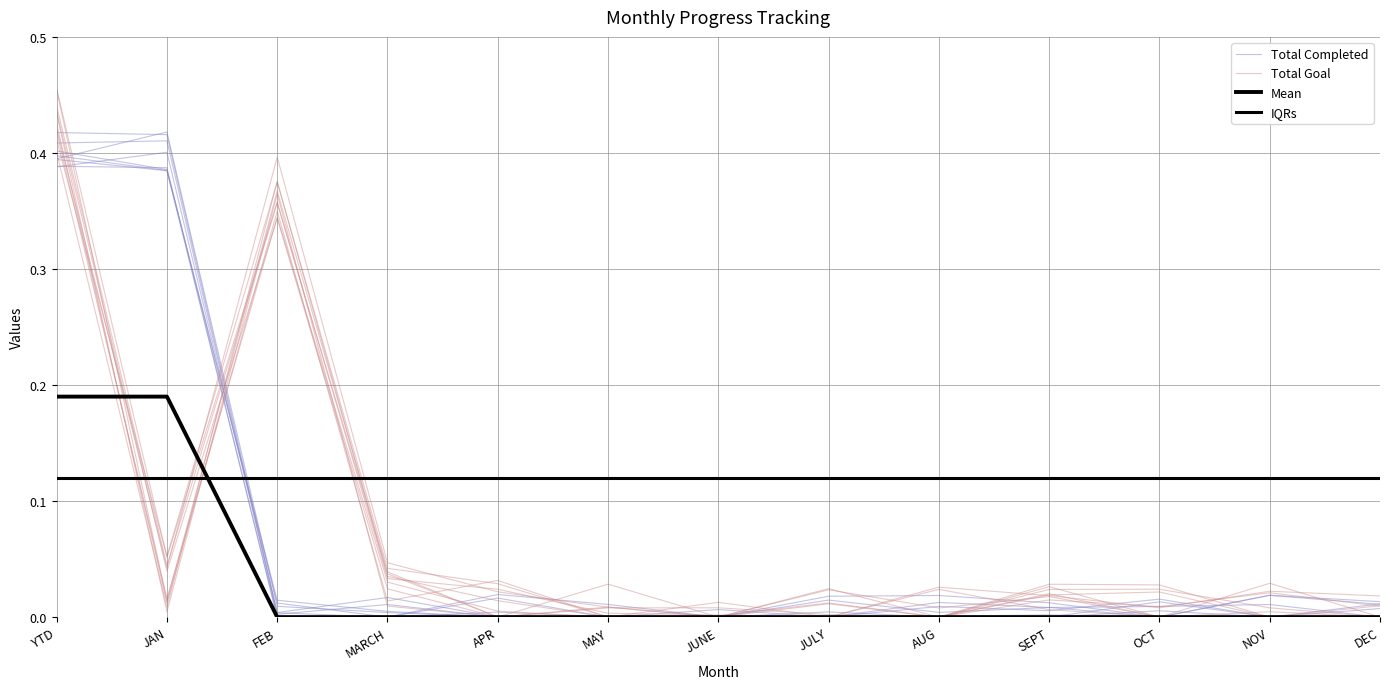

Is it true that Total Goal equals 0.1 at FEB?

False